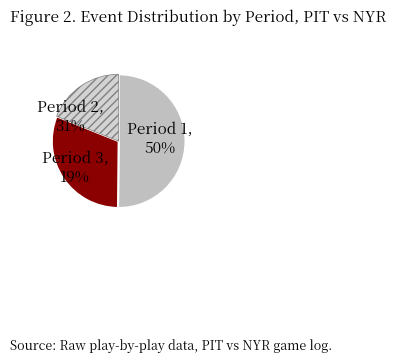

Which has a higher value, Period 1 or Period 2?

Period 1